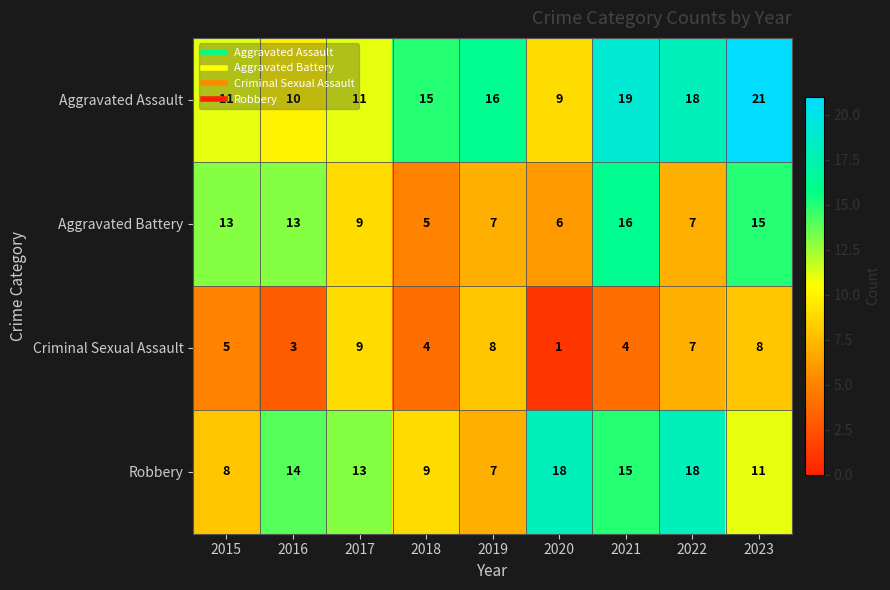

True or false: Criminal Sexual Assault has a value of 9 at 2017.

True